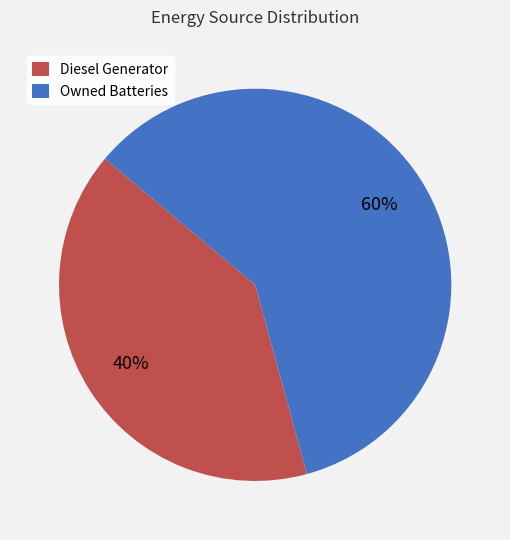

Which slice is the largest?

Owned Batteries